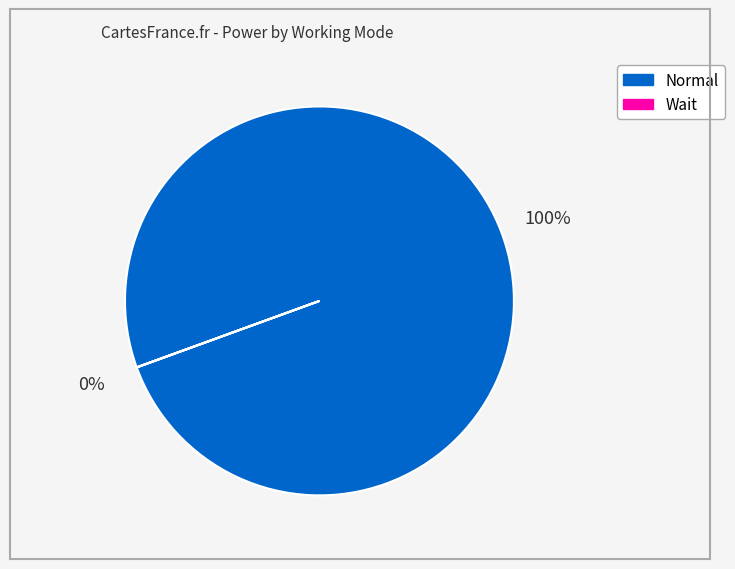

To the nearest percent, what is the difference between the Normal and Wait slice percentages?

100%